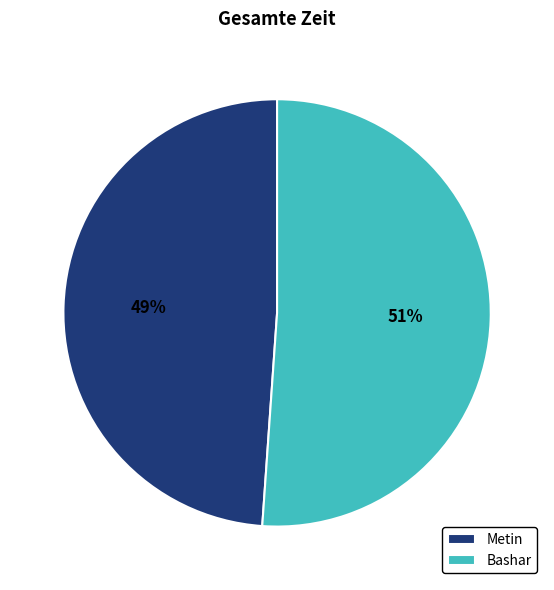

How many segments does this pie chart have?

2